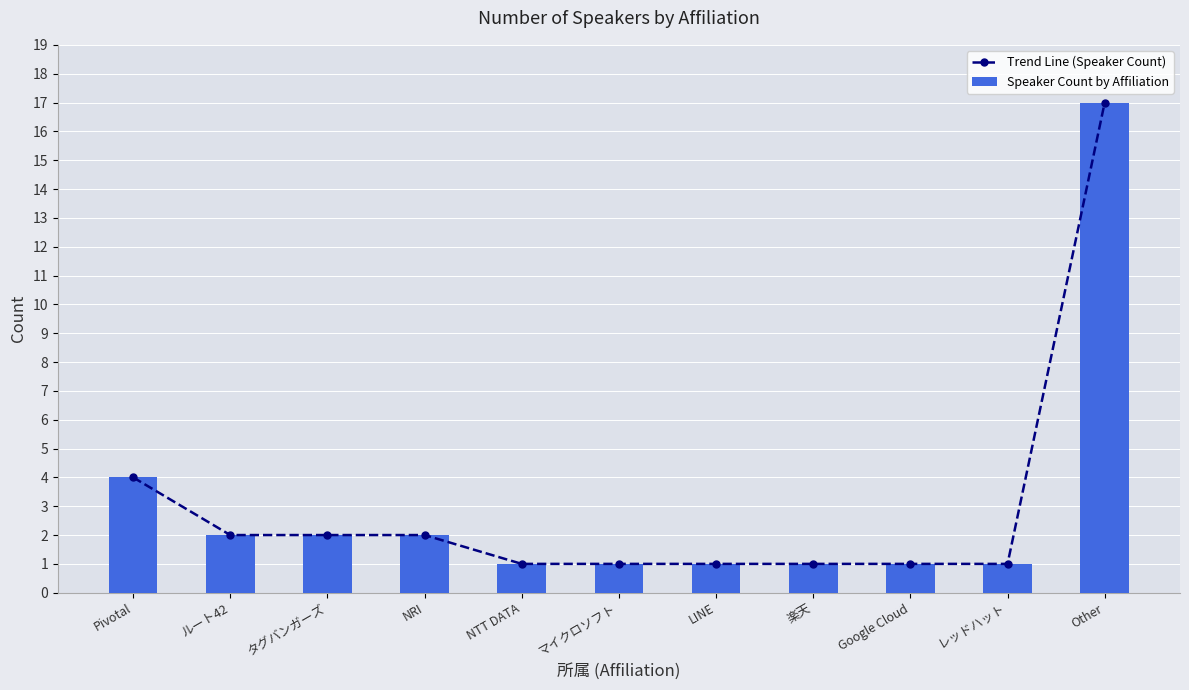

What is the value of the Speaker Count by Affiliation bar at the 9th from the left?

1